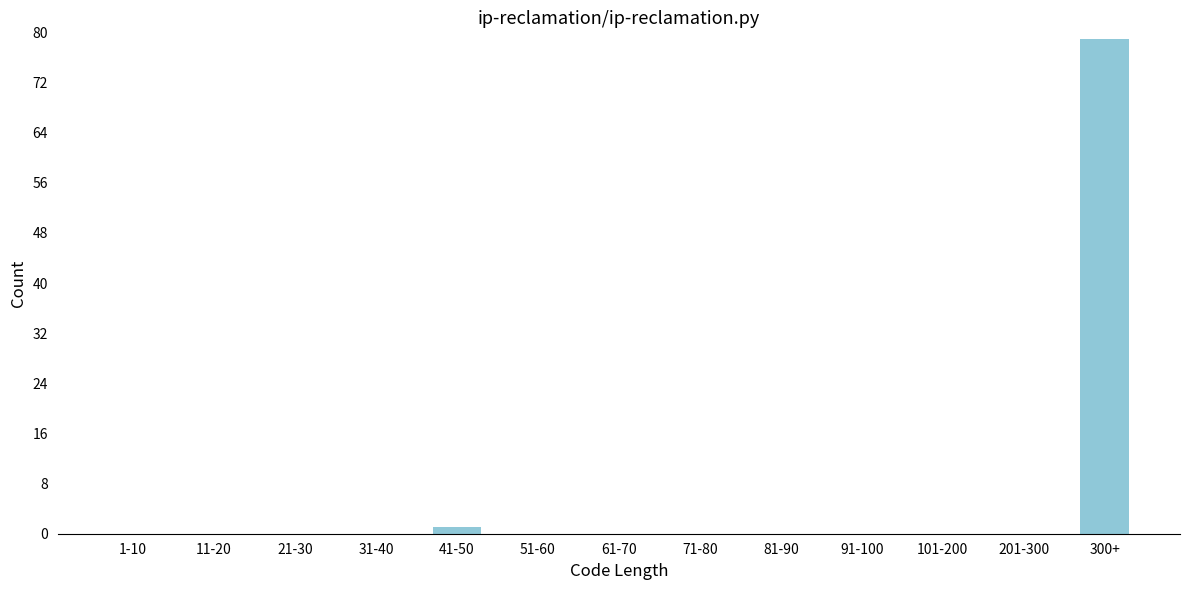

Reading left to right, extract all data points from this chart.

1-10=0	11-20=0	21-30=0	31-40=0	41-50=1	51-60=0	61-70=0	71-80=0	81-90=0	91-100=0	101-200=0	201-300=0	300+=79